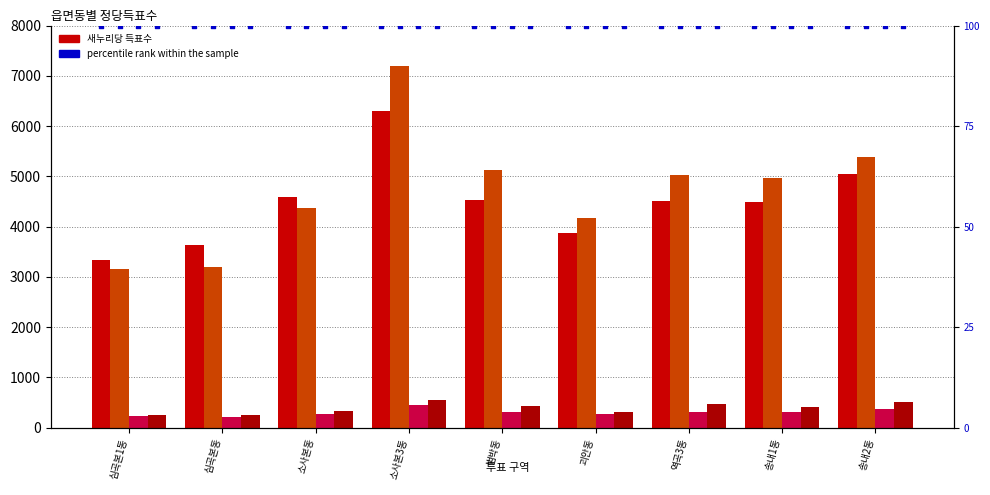

At how many categories does at least one series exceed 4404?

6